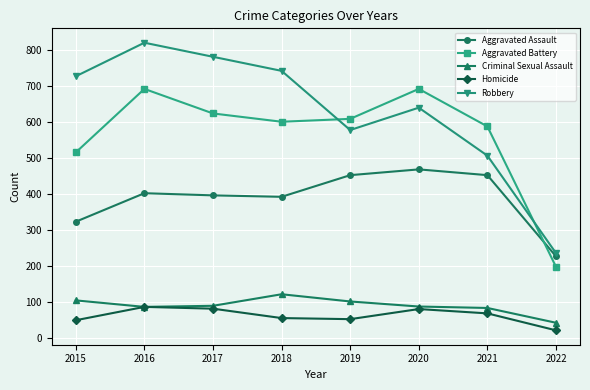

What is the spread (max minus min) of values at 2020?

610